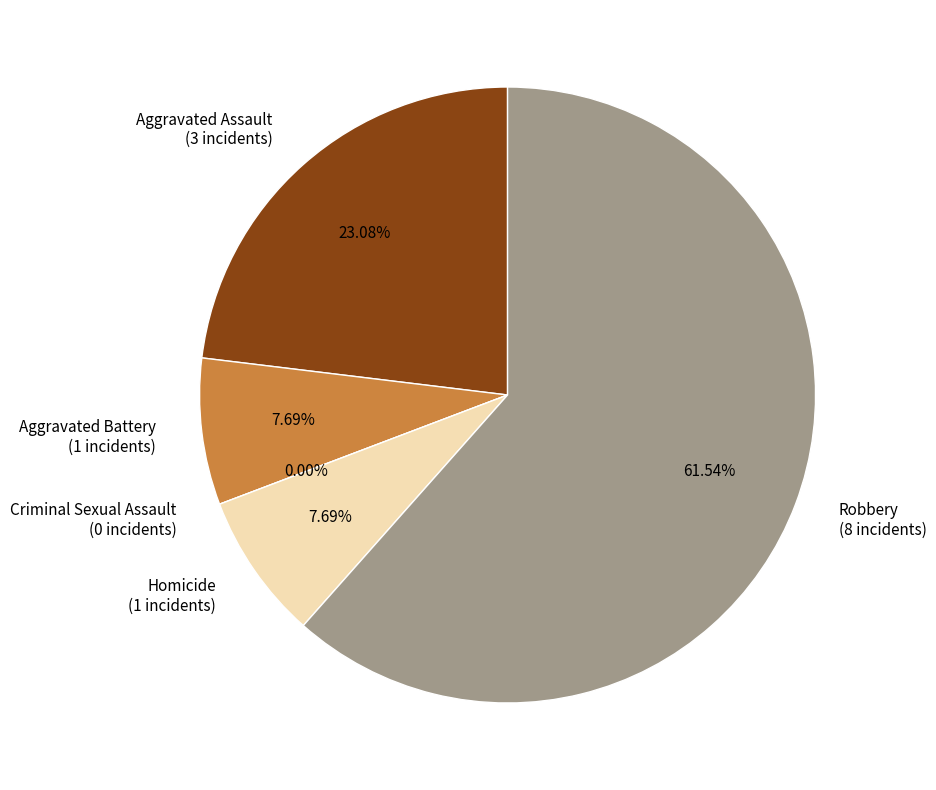

Which slice is the smallest?

Criminal Sexual Assault